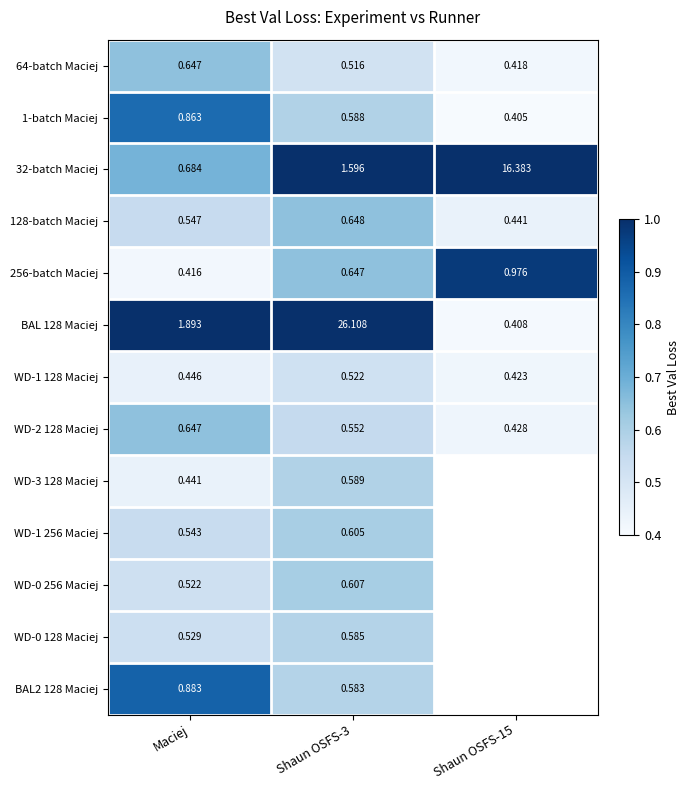

How many data points in BAL 128 Maciej are less than 1?

1